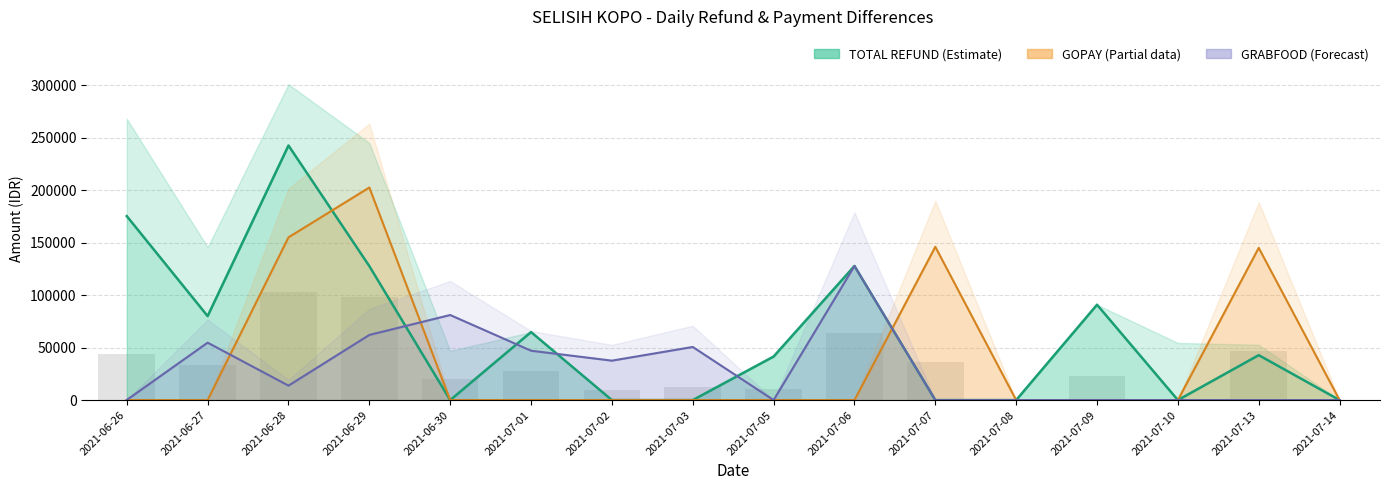

Which series has the largest total across all categories?

TOTAL REFUND